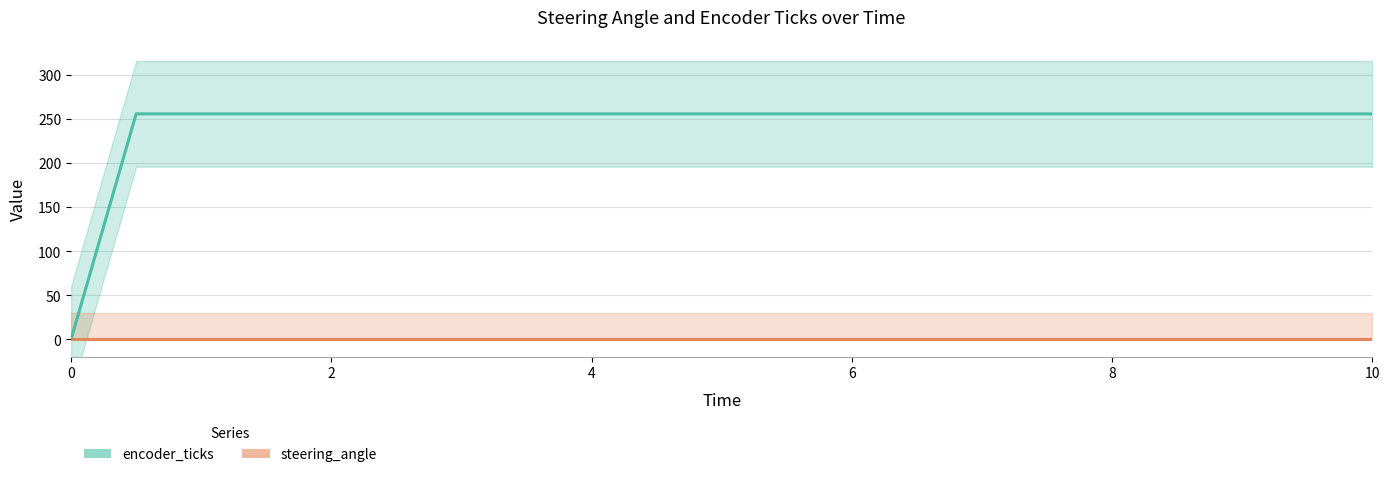

List the series in order of their overall mean, lowest first.

steering_angle, encoder_ticks